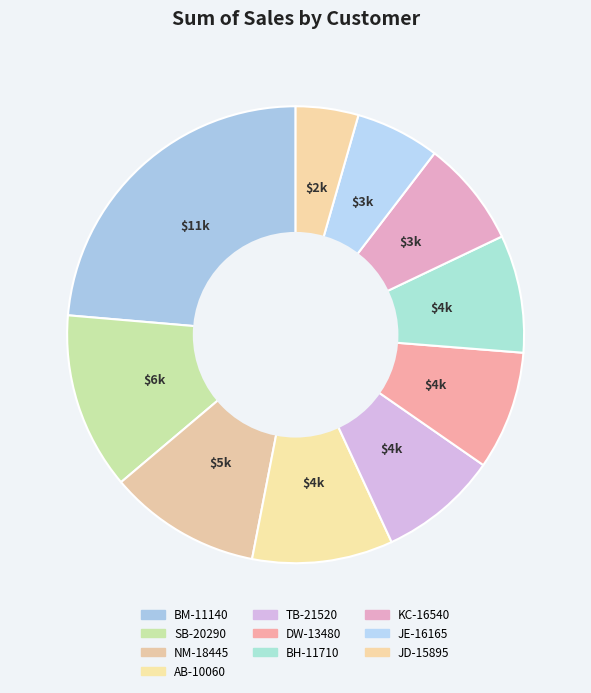

Combined, do KC-16540 and JE-16165 account for over 50%?

No